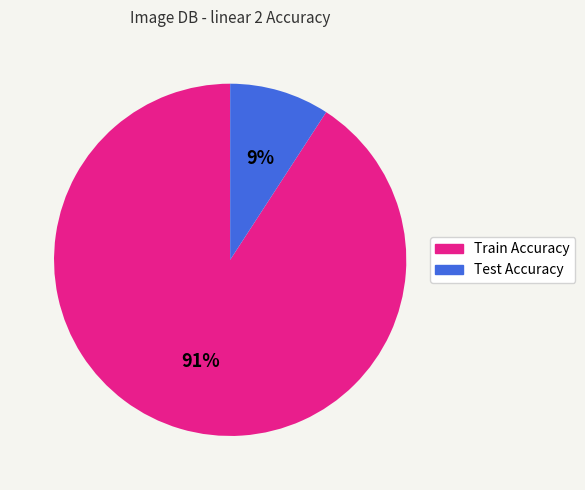

To the nearest percent, what percentage of the pie is Train Accuracy?

91%